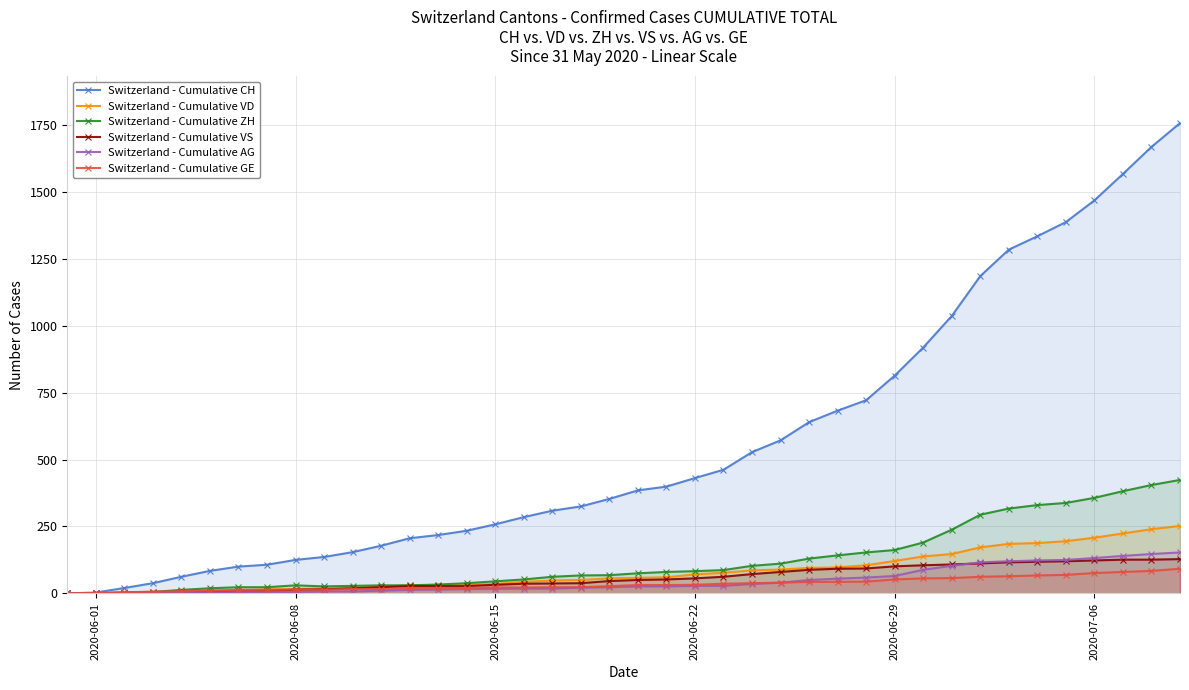

How many data points in Switzerland - Cumulative VS are above 50?

19